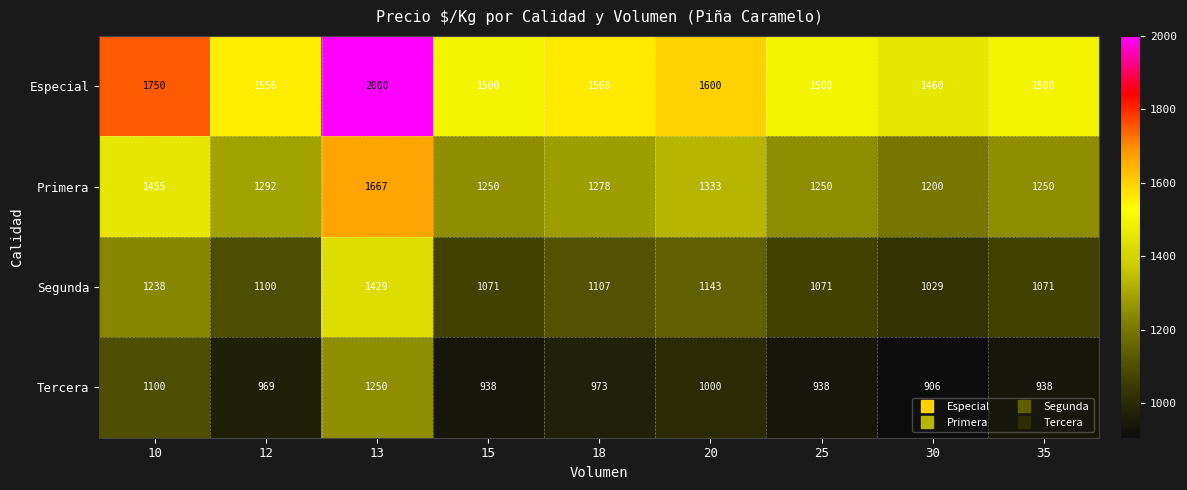

At which category is the sum across all series the highest?

13